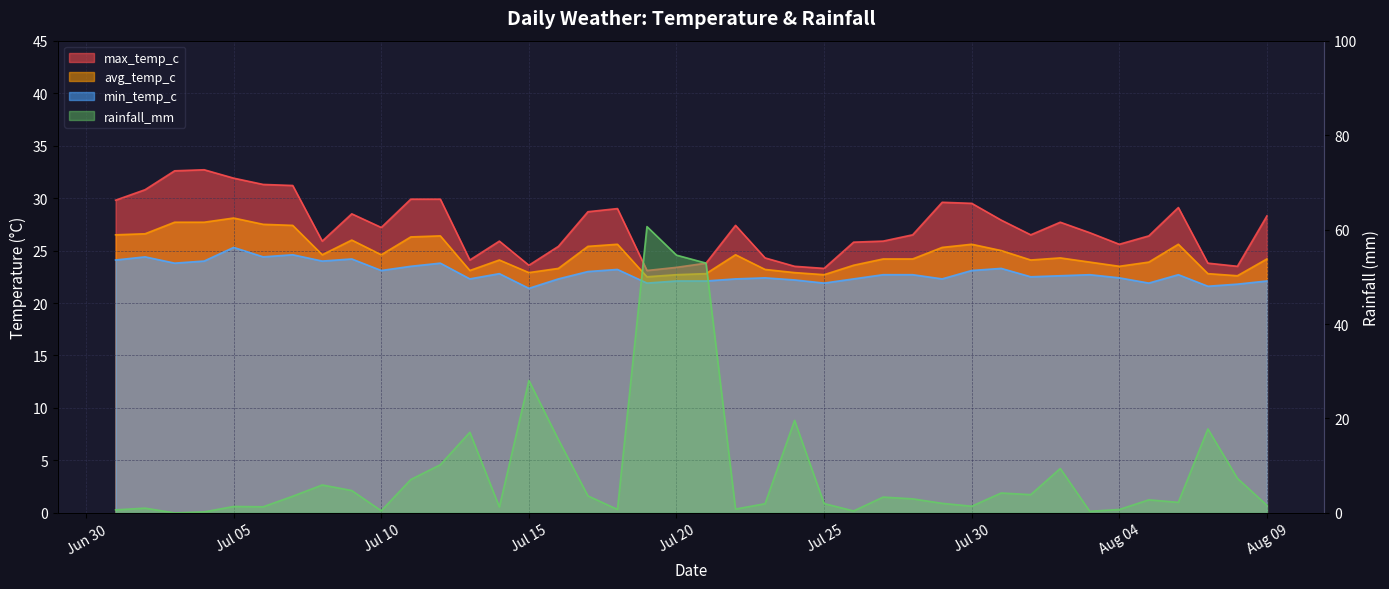

Count the number of data series in this chart.

4